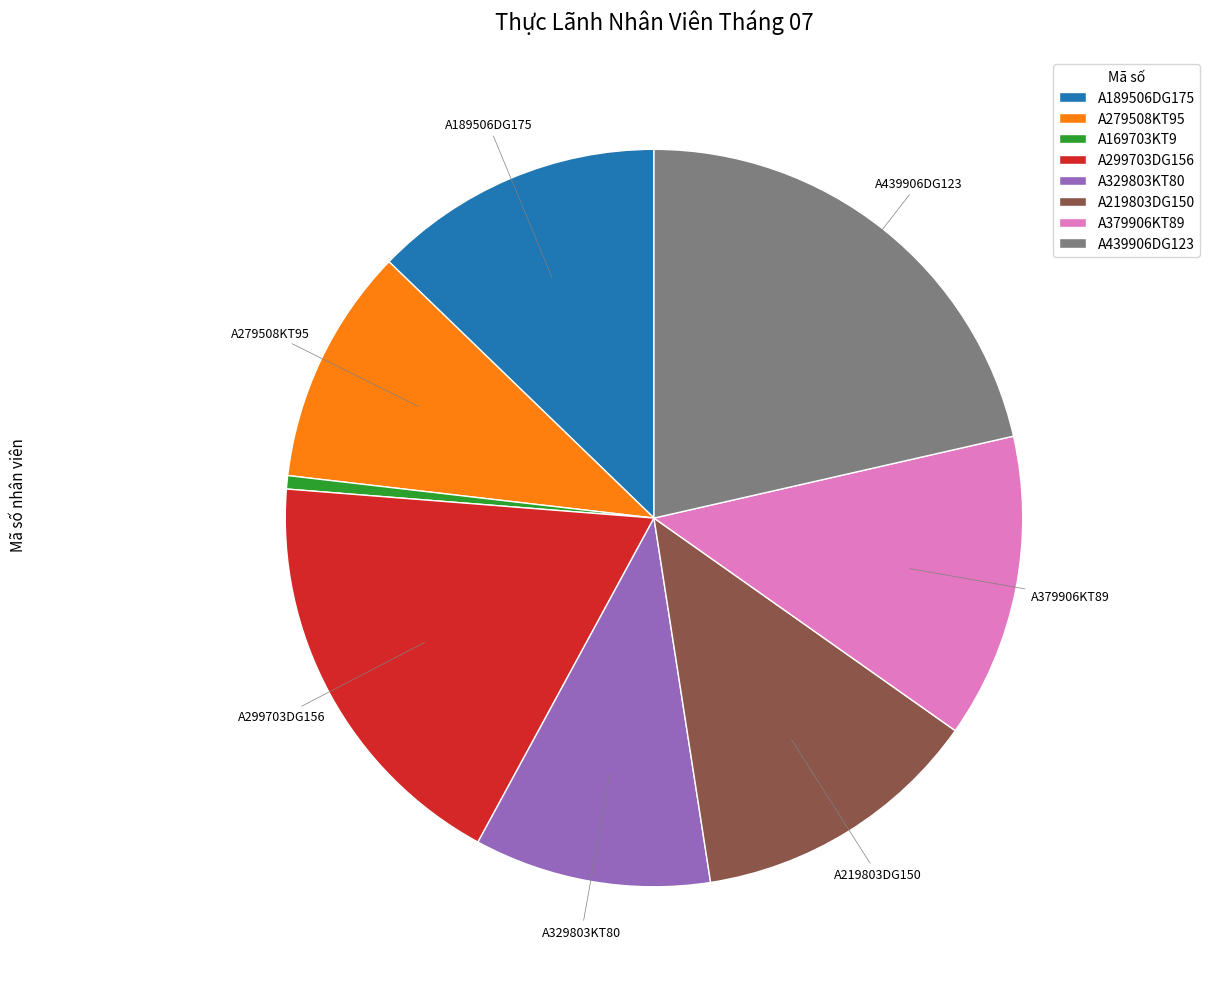

What is the smallest slice in the pie chart?

A169703KT9